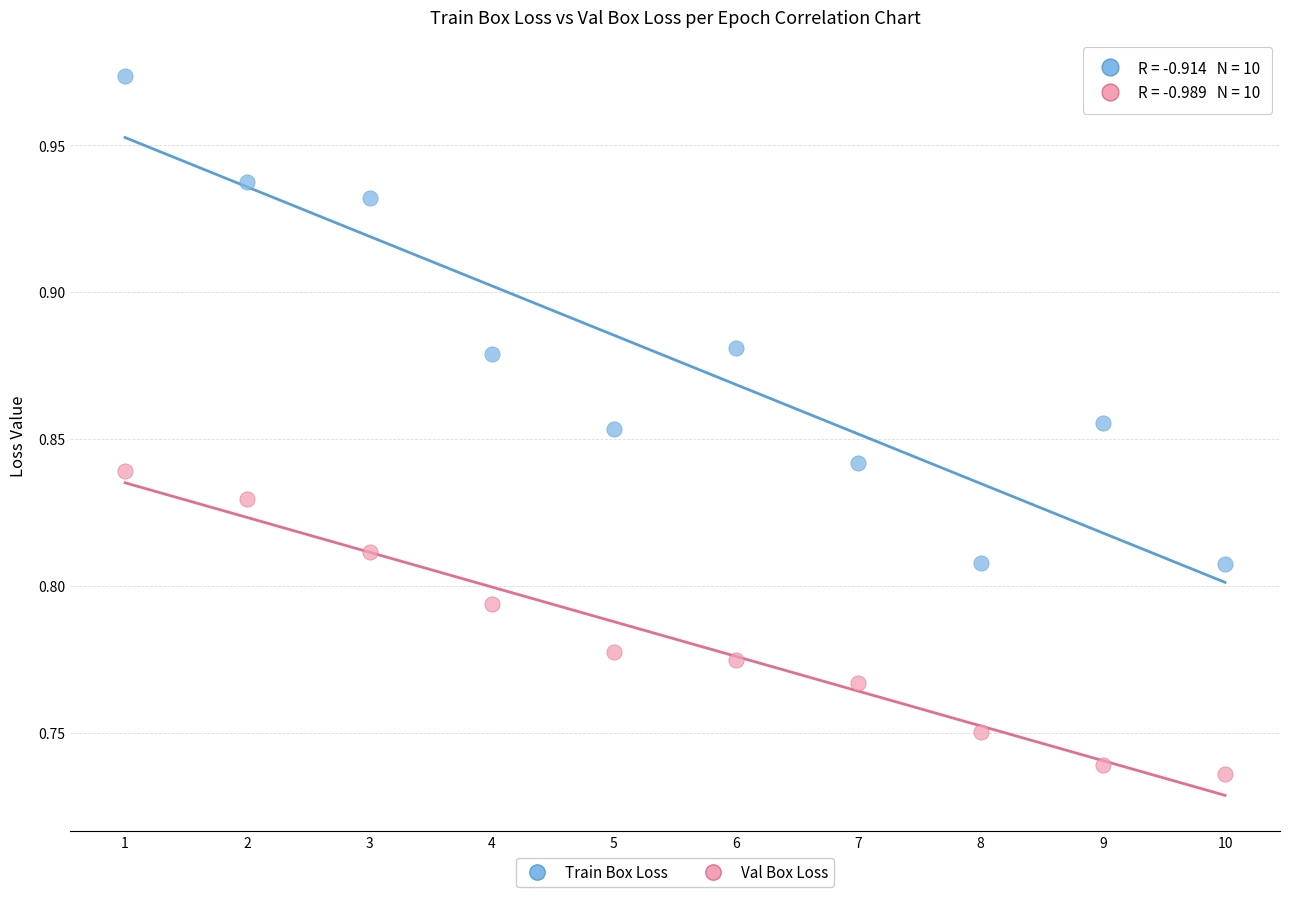

Across all data points, what is the range of X values (max minus min)?

9.0